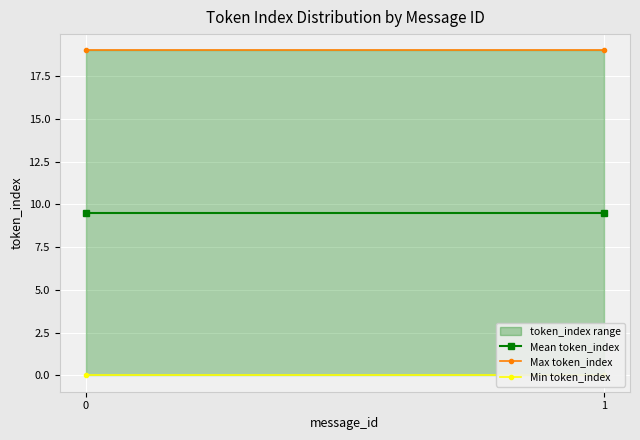

What is the total value across all series at 0?

28.5